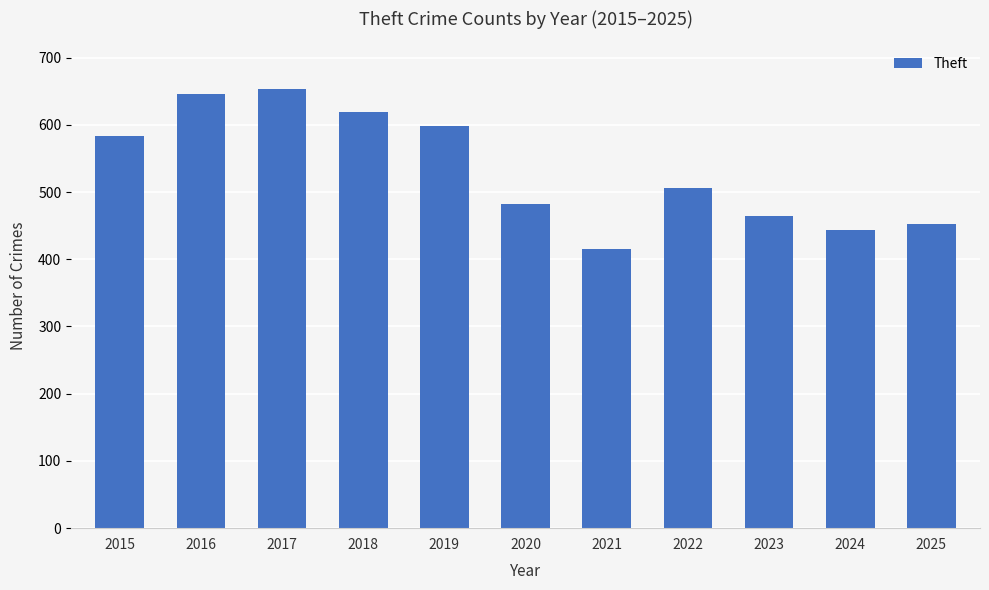

What is the change in value from 2015 to 2016?

+62